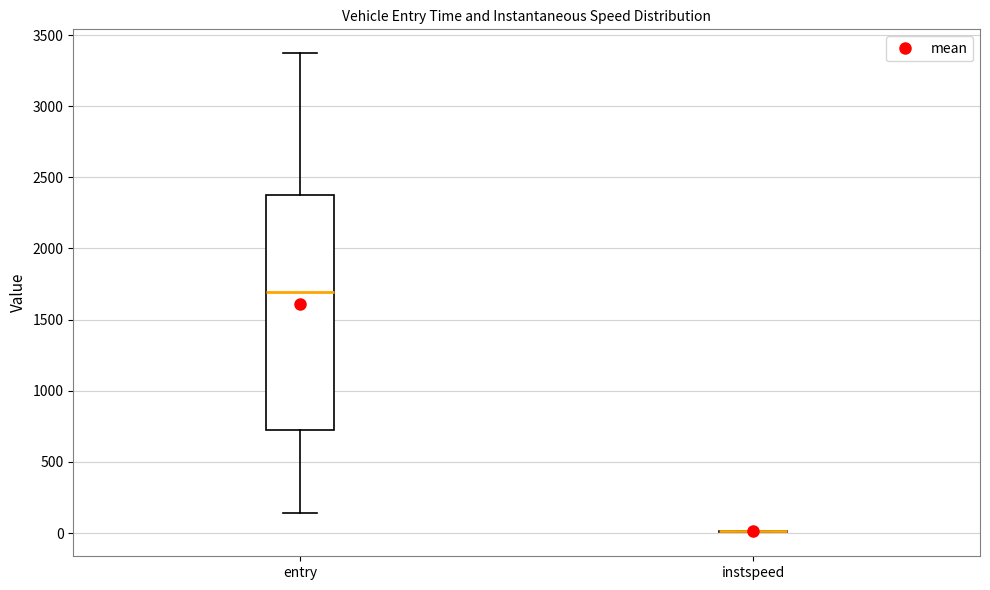

Where does the median line of the box for entry sit on the y-axis? The values are not printed on the chart, so give them approximately, as read against the axis.

1700